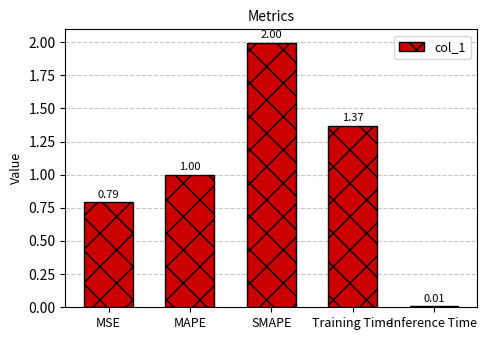

What is the average value?

1.0